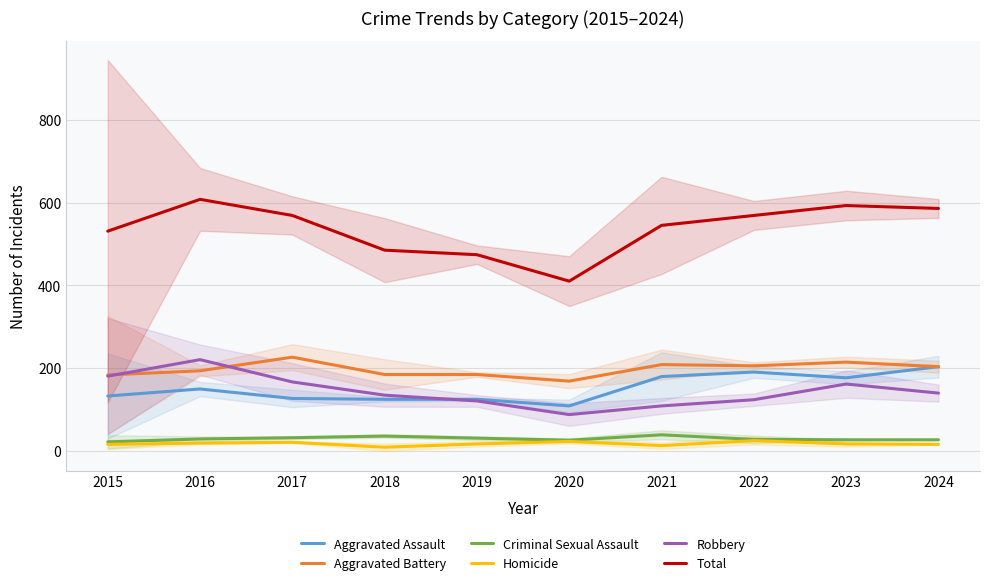

In Homicide, how many points are higher than both neighbors (excluding endpoints)?

3